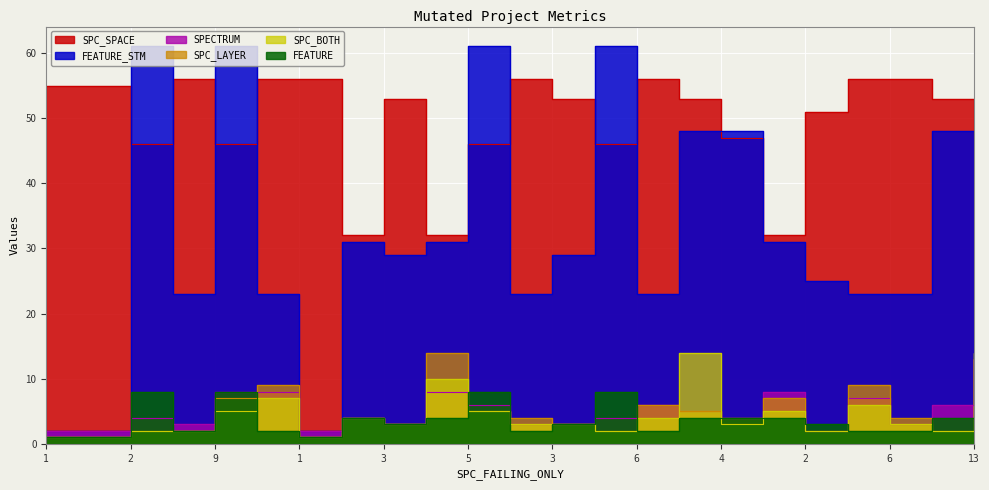

At which category does the chart reach its peak across all series?

2